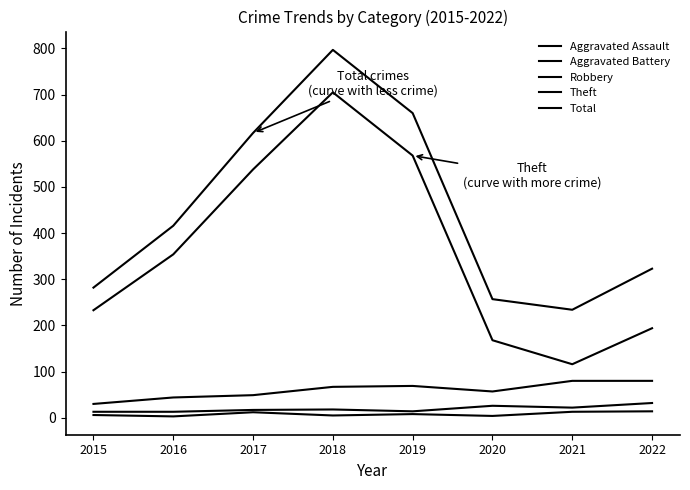

Where does the Total series first go above 416?

2017